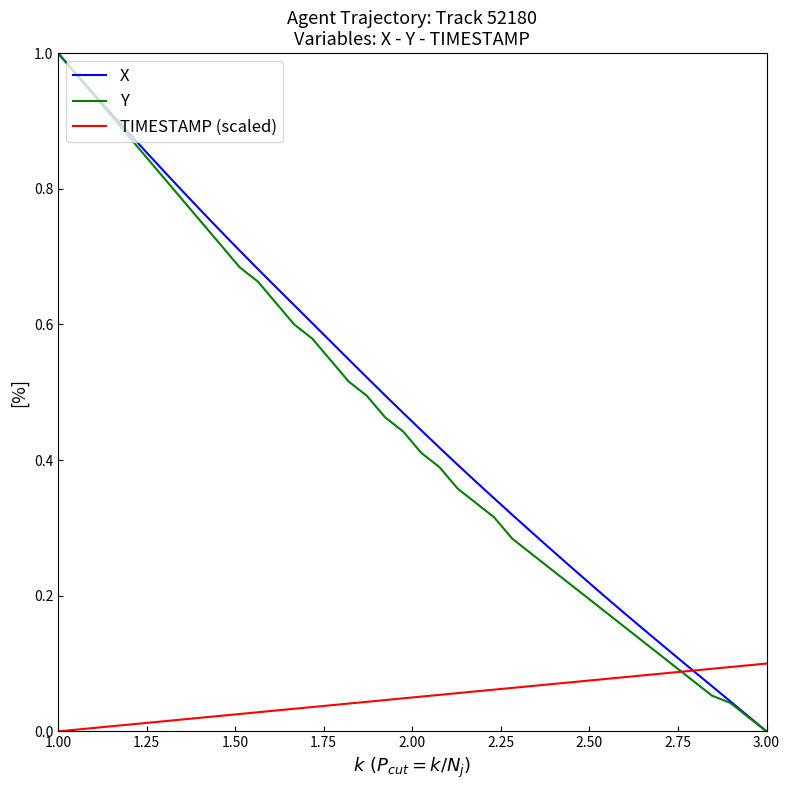

Does the chart have visible grid lines?

No